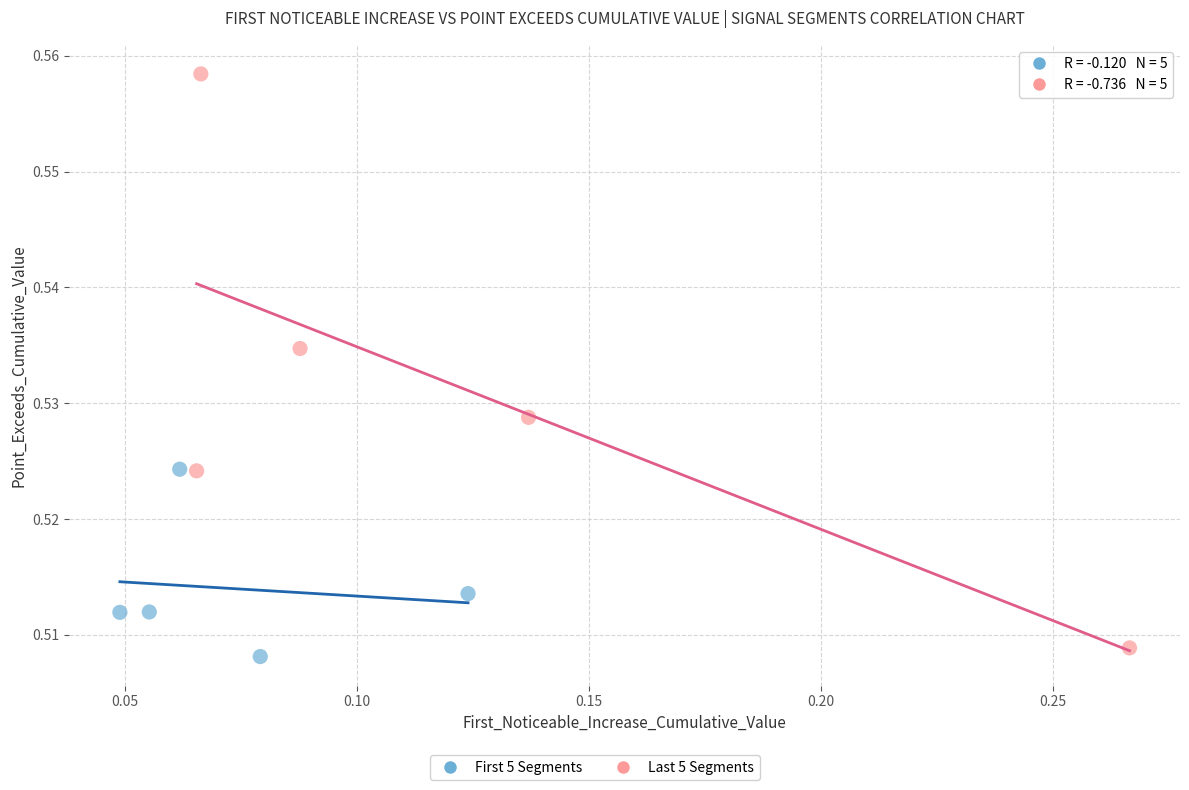

Which series contains the highest Y value?

Last 5 Segments